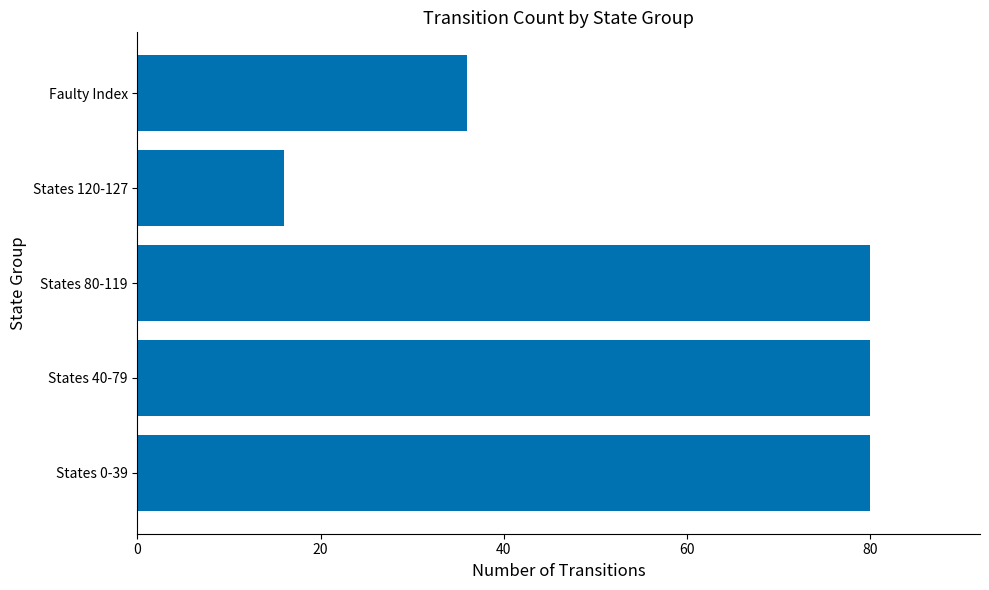

What is the ratio of the value at States 0-39 to the value at States 80-119?

1.0